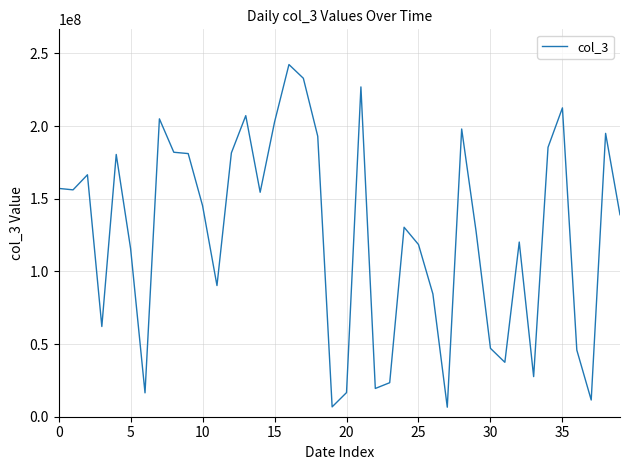

What is the difference between the maximum and minimum values?

235800176